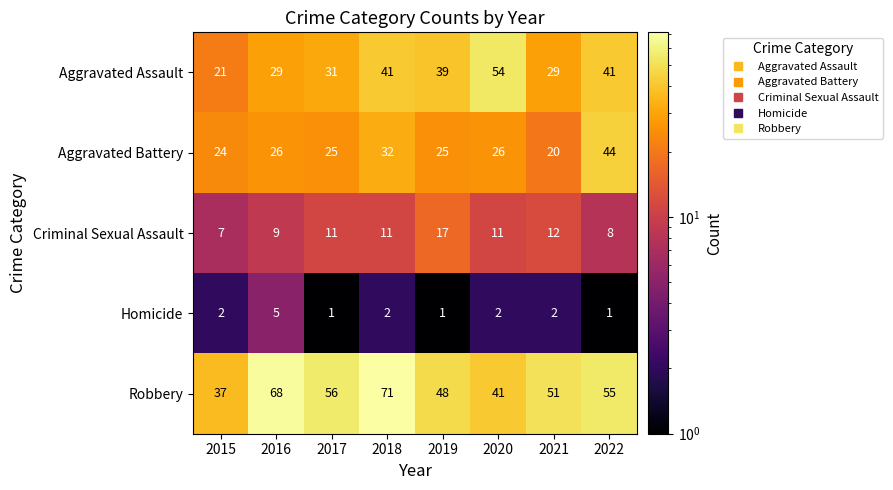

Which category has the highest value in the Aggravated Assault series?

2020